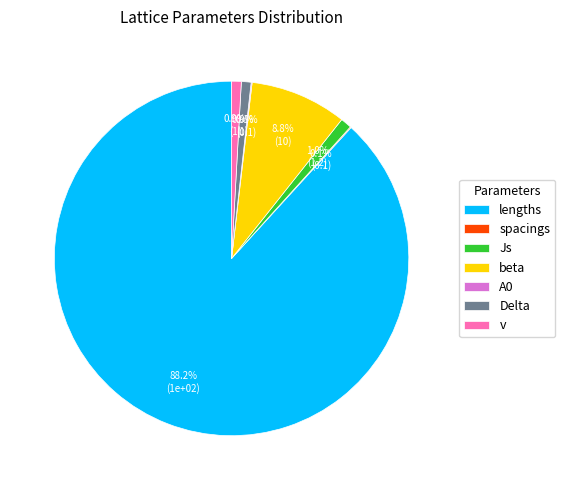

Is it true that beta is 9% of the pie?

True